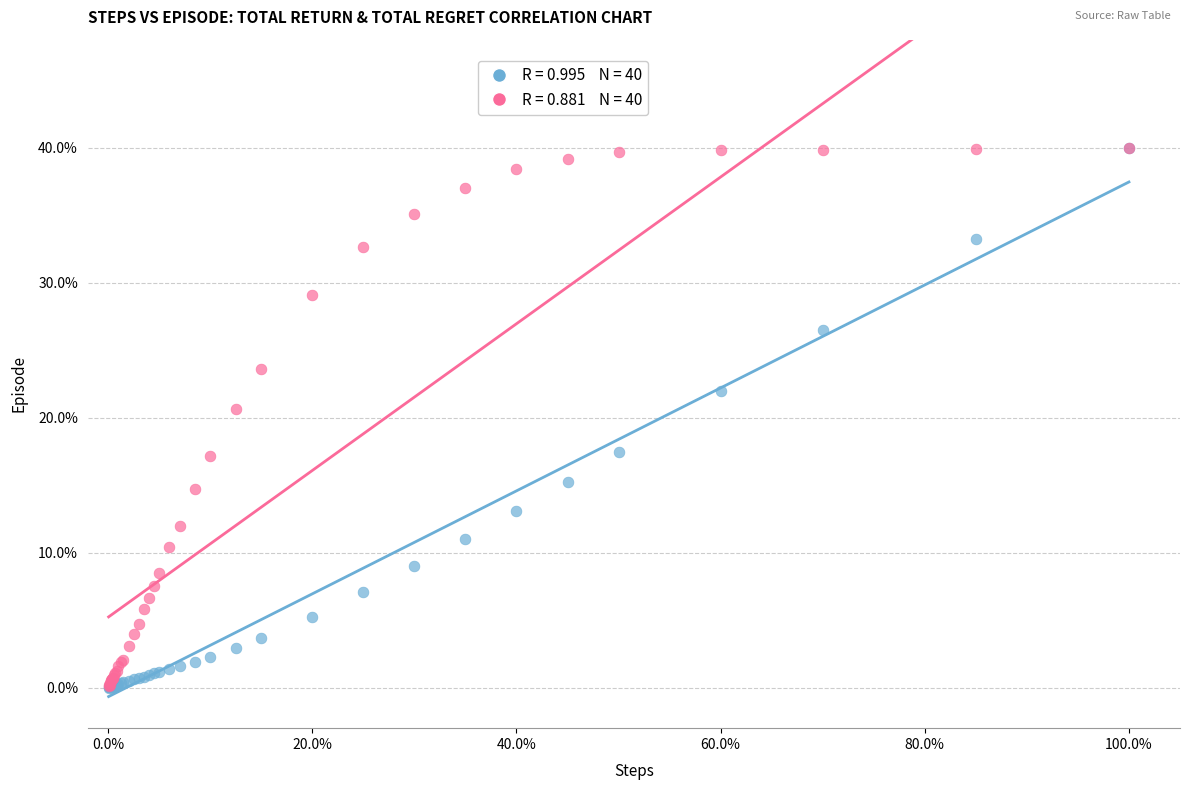

Across all series, what Y value is closest to 20?

20.7